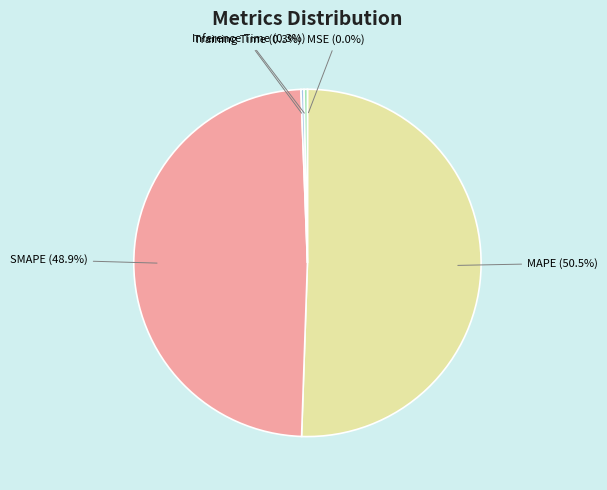

Which category has the biggest portion of the pie?

MAPE